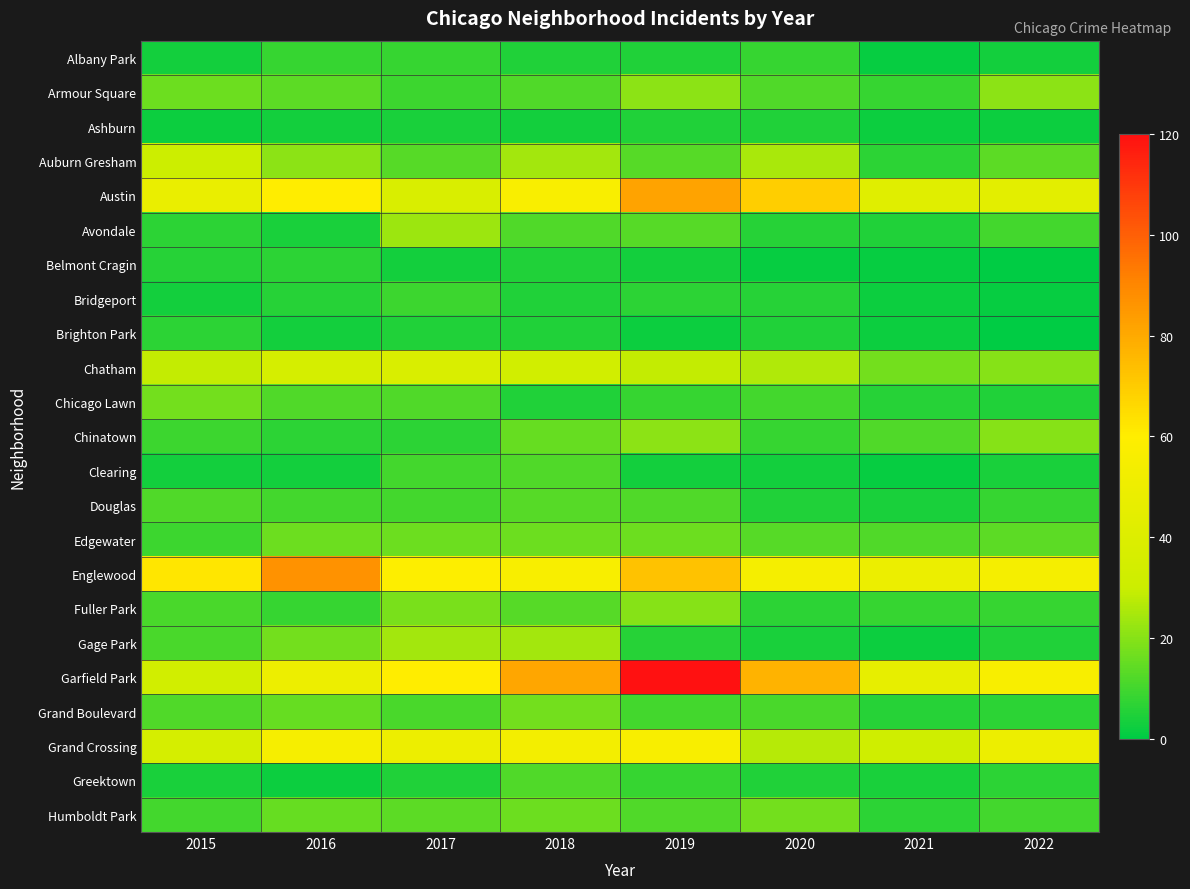

Which series has the largest total across all categories?

Garfield Park